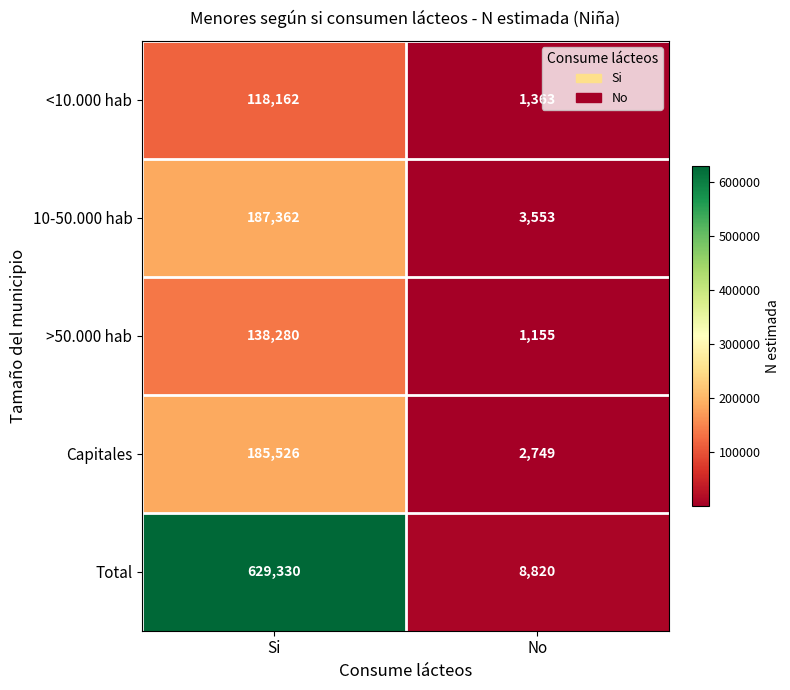

What is the sum of all Capitales values?

188275